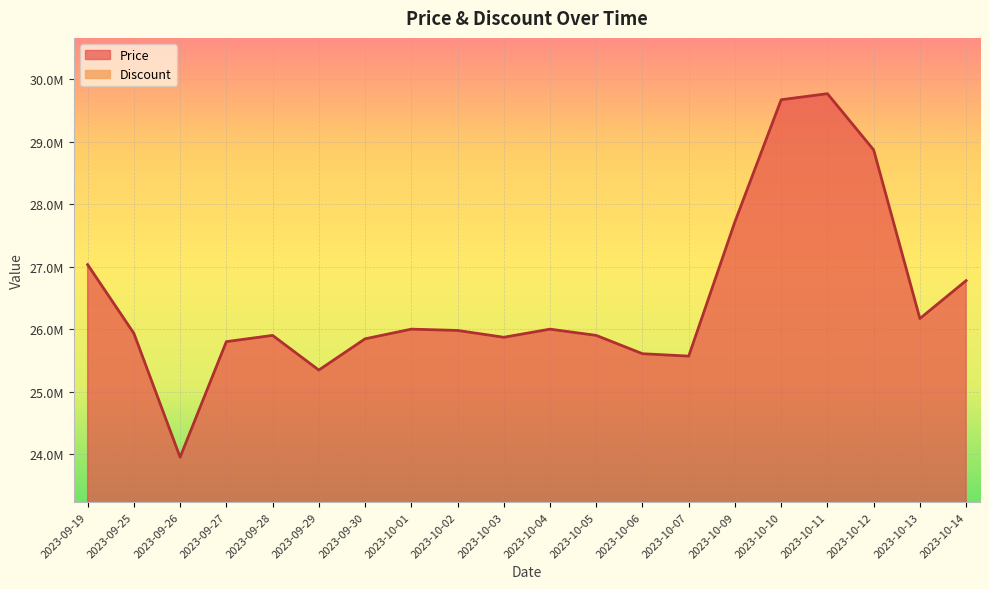

What is the difference between the maximum and minimum values?

5820000